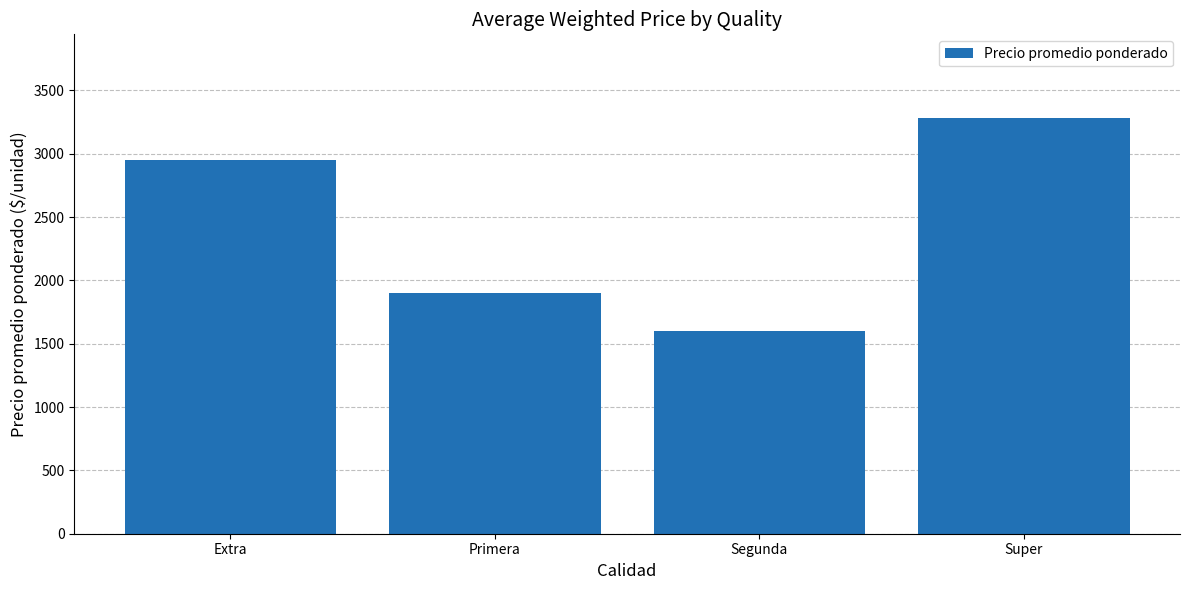

Does the chart contain any negative values?

No